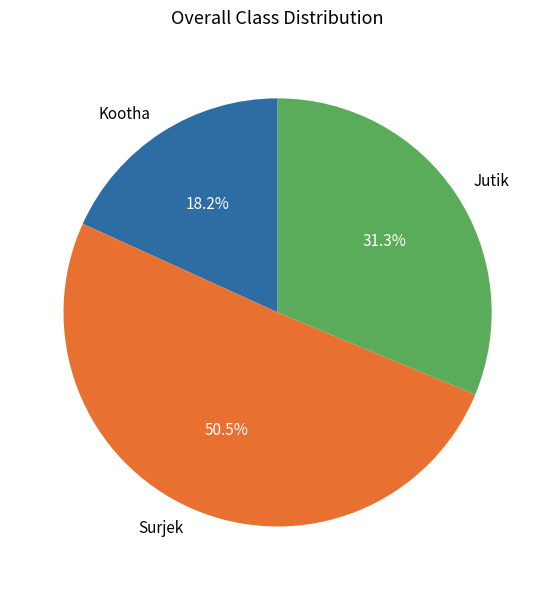

Approximately how many times larger is the value at Kootha compared to Jutik?

0.6